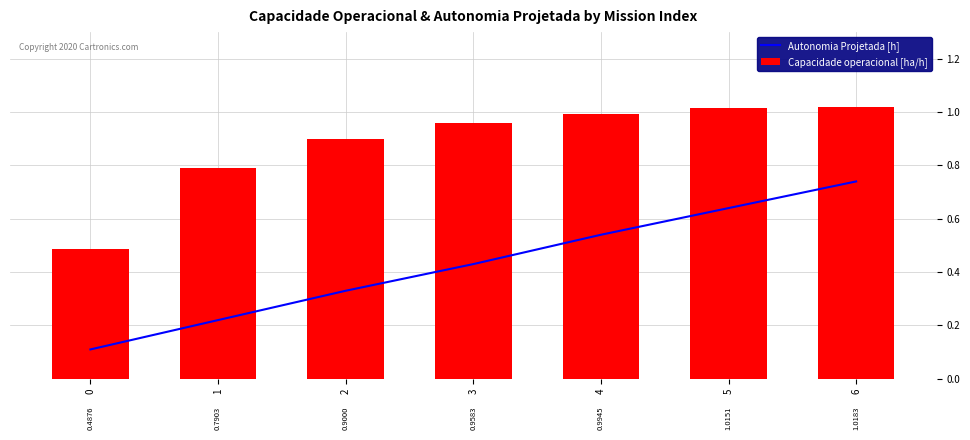

Which series has the largest total across all categories?

Capacidade operacional [ha/h]